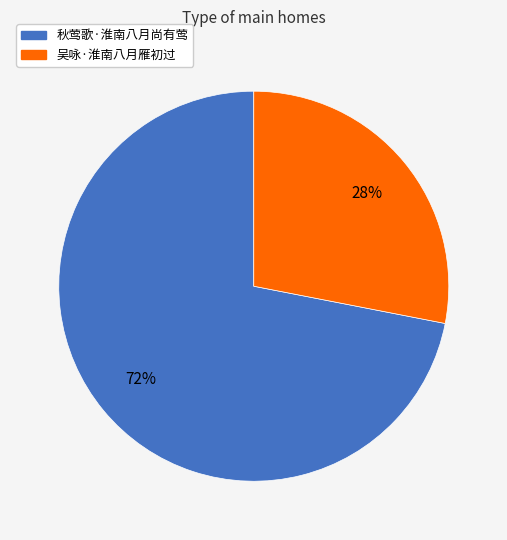

Is it true that 秋莺歌·淮南八月尚有莺 is 72% of the pie?

True